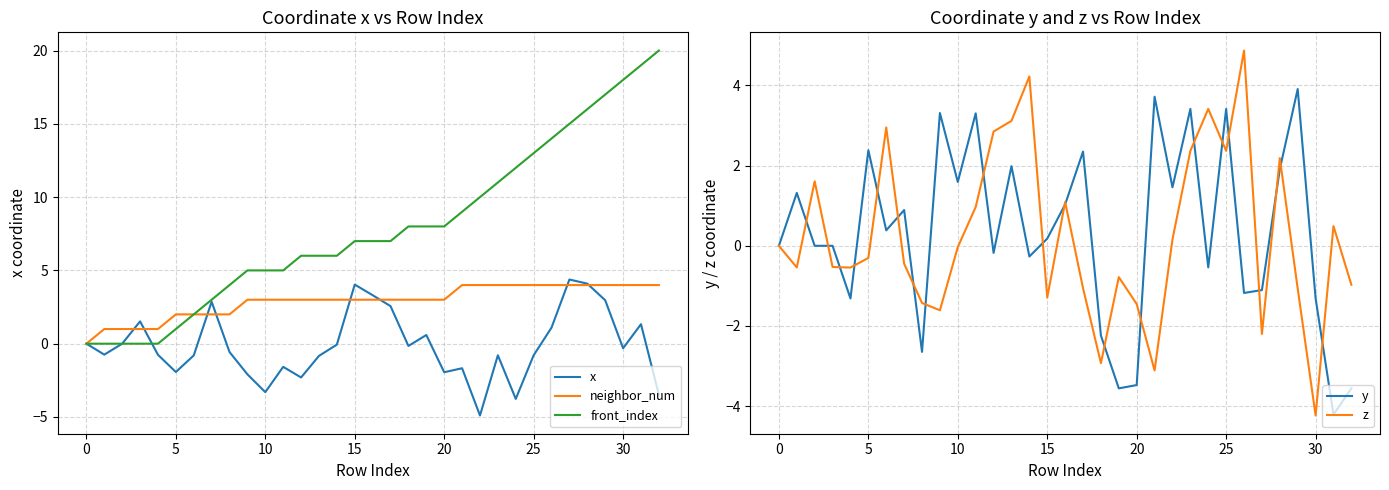

The y series shows -0.4 at 15. True or false?

False